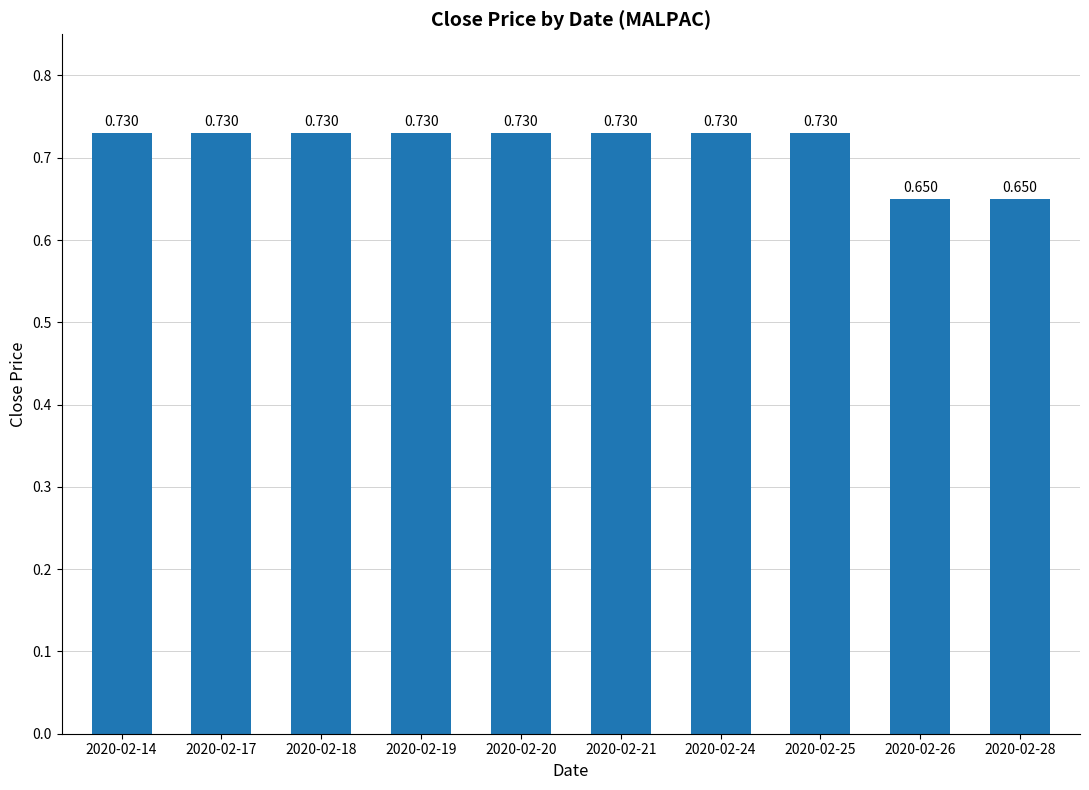

What is the smallest value displayed?

0.7